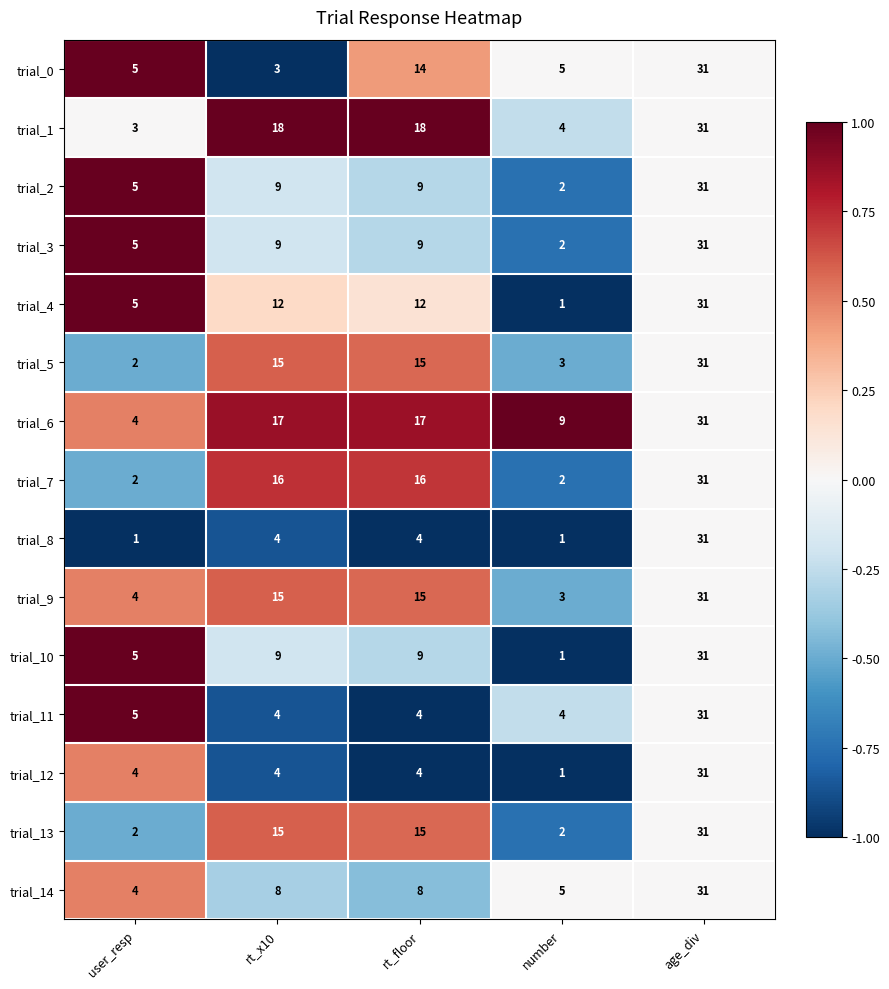

Between rt_x10 and age_div, which series saw the biggest shift?

trial_0